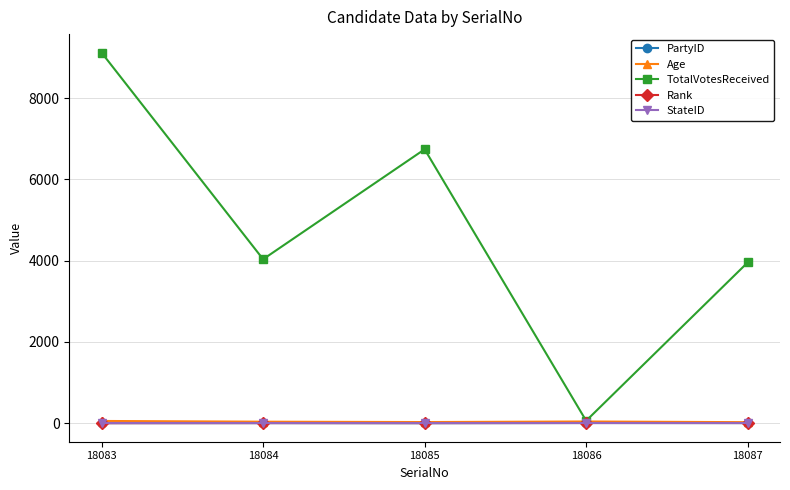

What are all the series names shown in the legend?

PartyID, Age, TotalVotesReceived, Rank, StateID